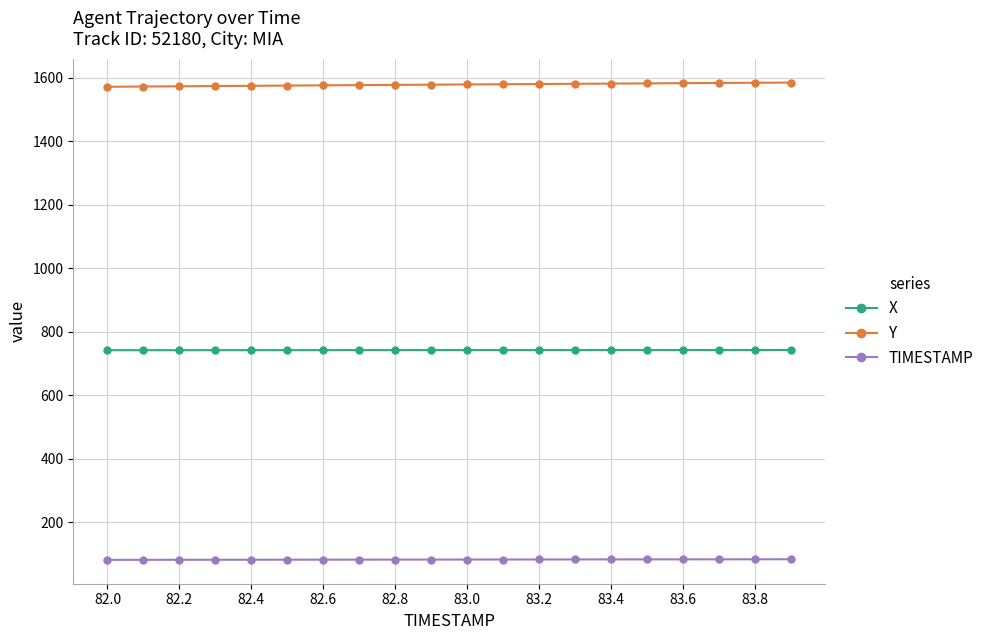

True or false: Y and X cross at least once.

False